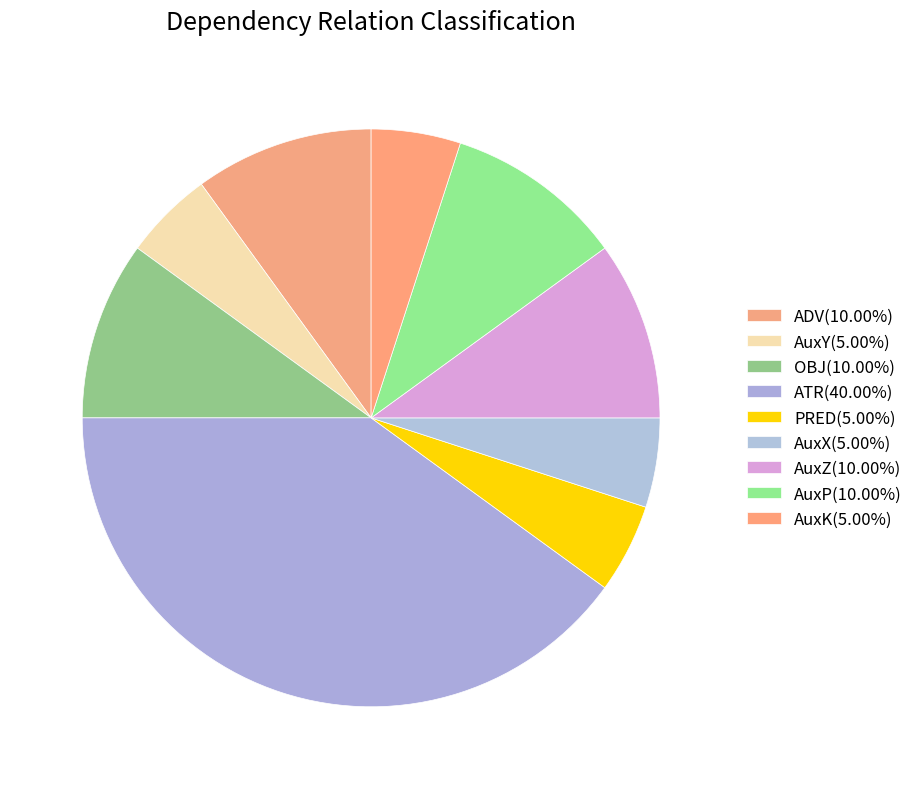

Which has a higher value, PRED or AuxZ?

AuxZ